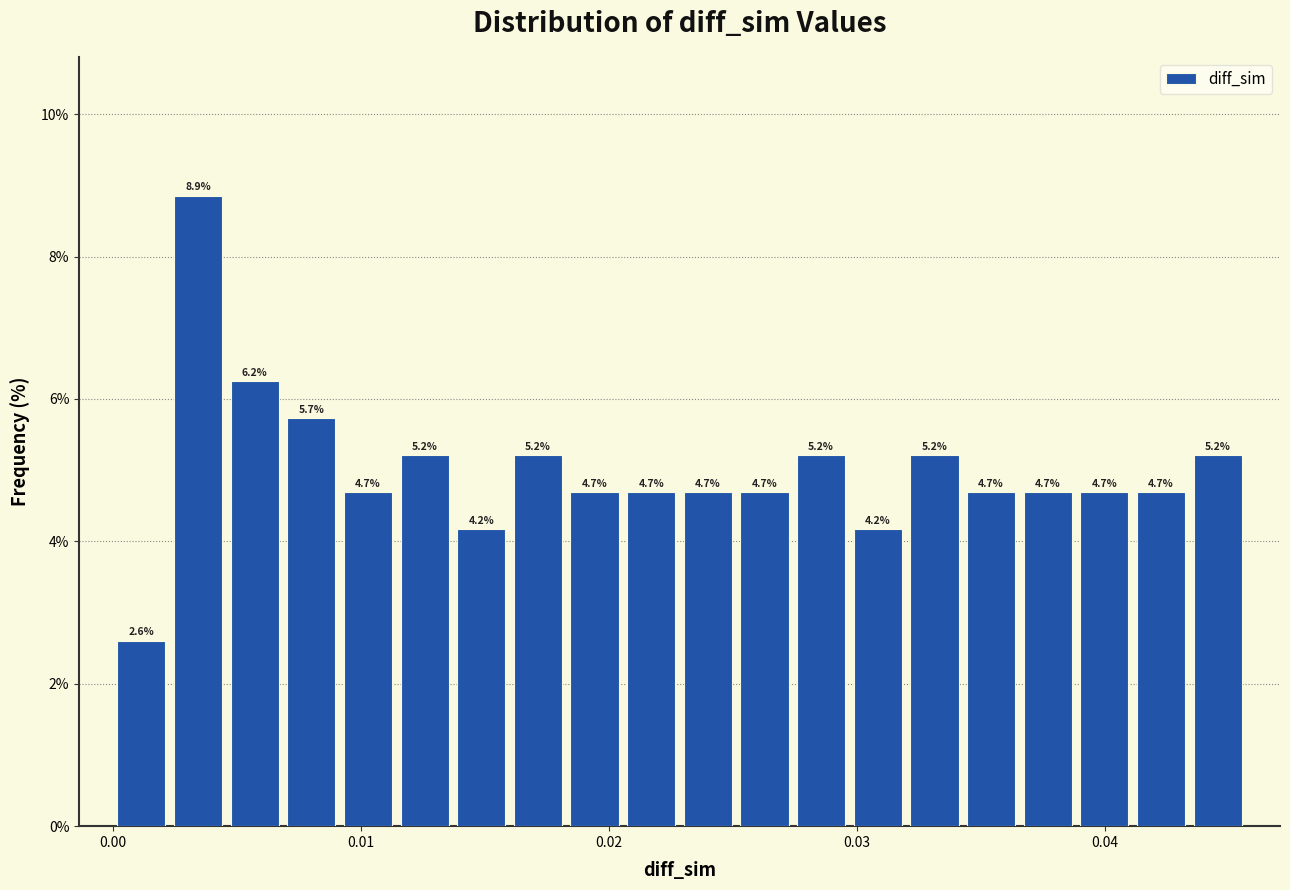

Around what value on the x-axis is the tallest bar? Give the approximate position of its centre, as read against the axis.

0.003